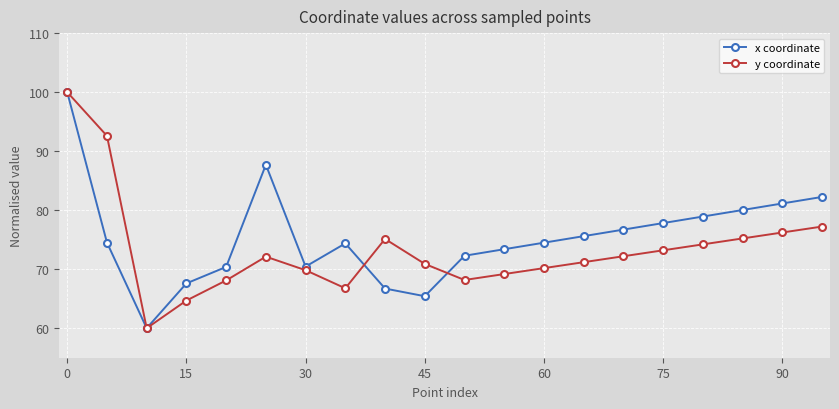

True or false: y coordinate and x coordinate cross at least once.

True